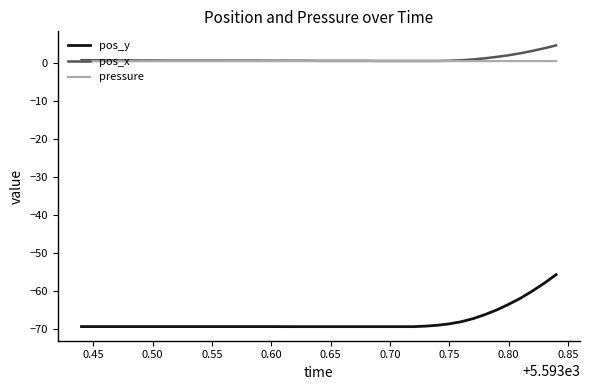

True or false: pressure and pos_y cross at least once.

False